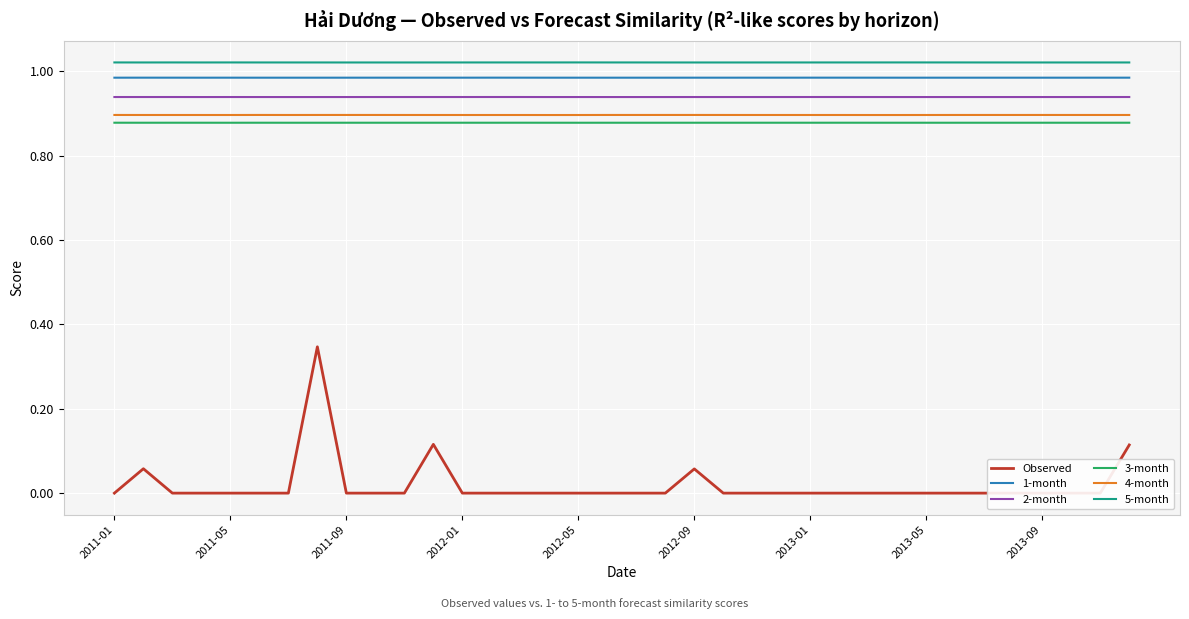

How many Observed values are between 0 and 1?

36